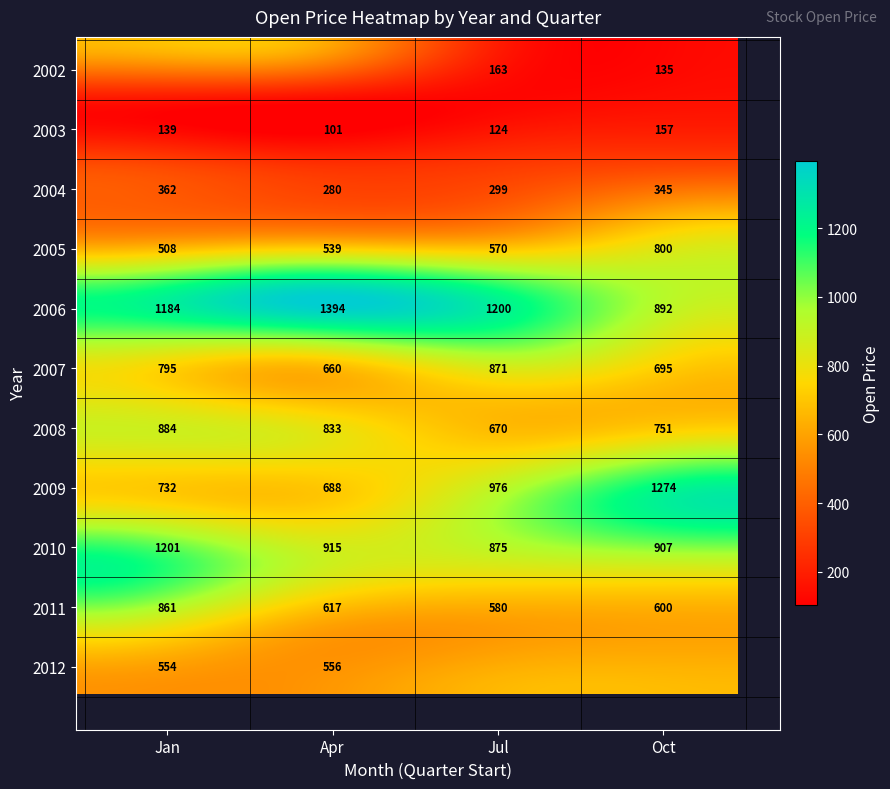

At how many categories does at least one series exceed 640?

2